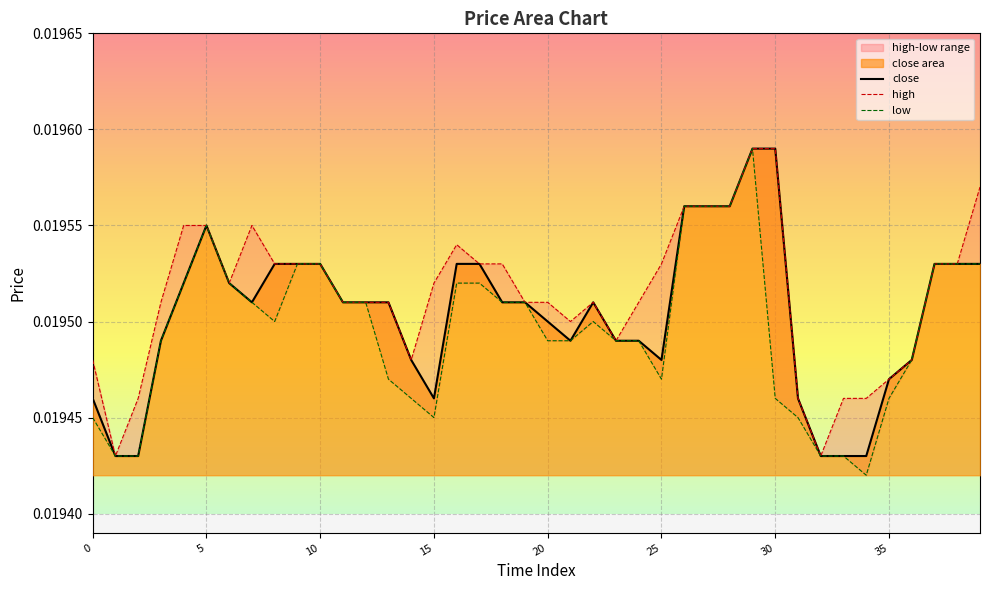

At which category is the sum across all series the highest?

29